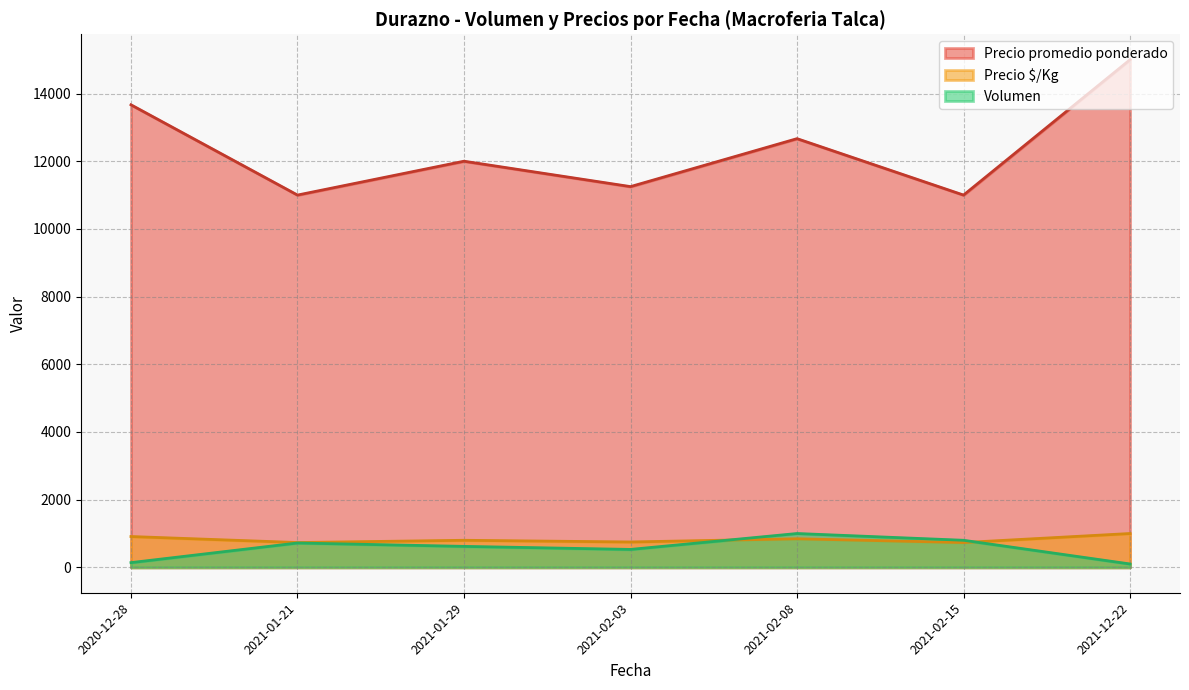

Rank the series at 2021-01-21 from highest to lowest value.

Precio promedio ponderado, Precio $/Kg, Volumen